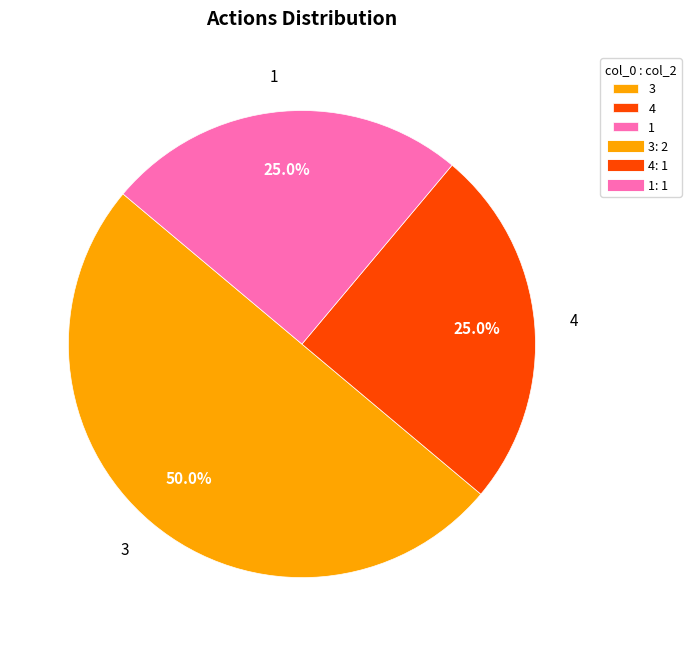

Does 4 represent more than half of the total?

No